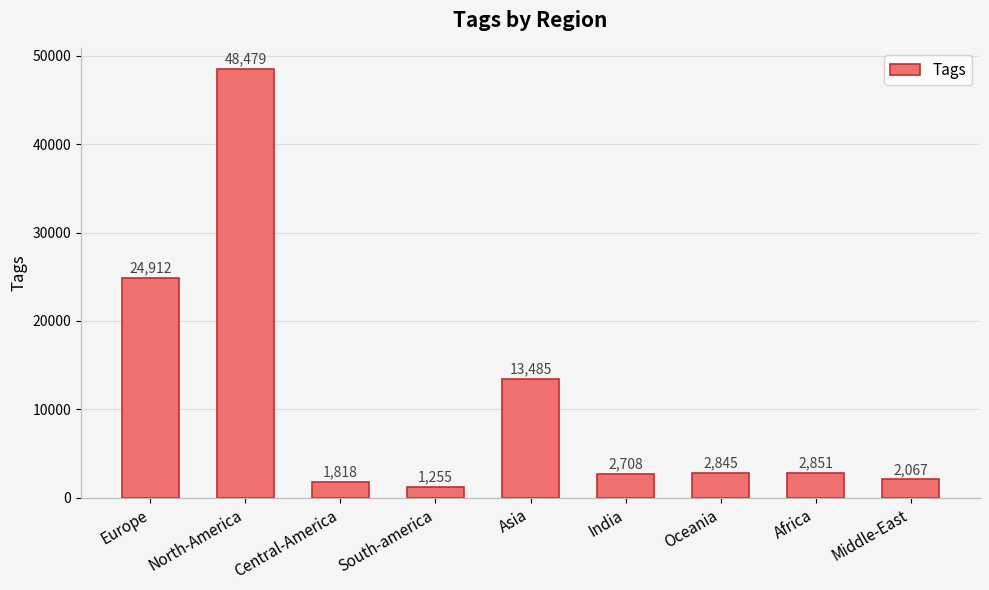

List the labels in order of value, smallest first.

South-america, Central-America, Middle-East, India, Oceania, Africa, Asia, Europe, North-America